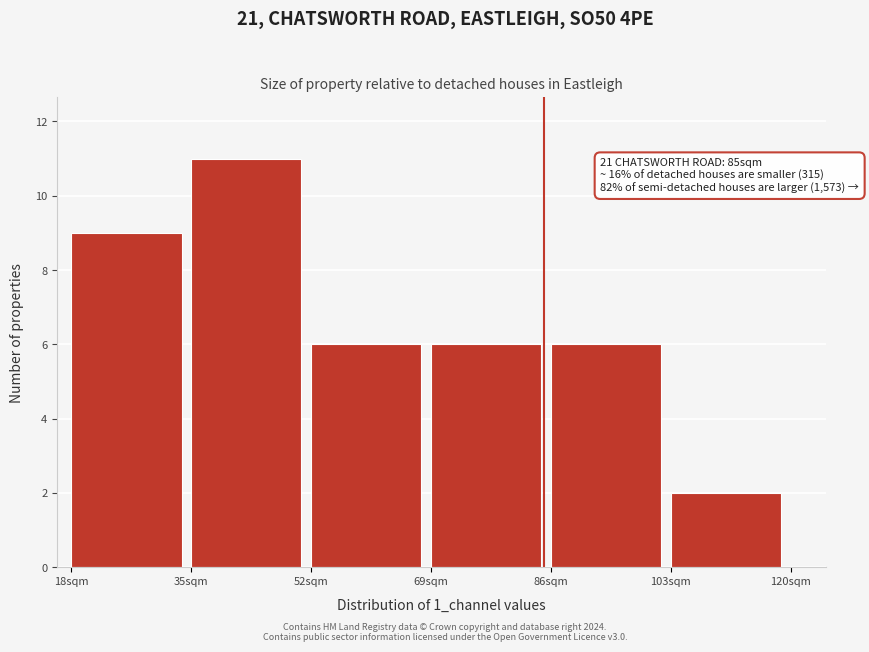

Which range on the x-axis has the tallest bar?

35 to 52